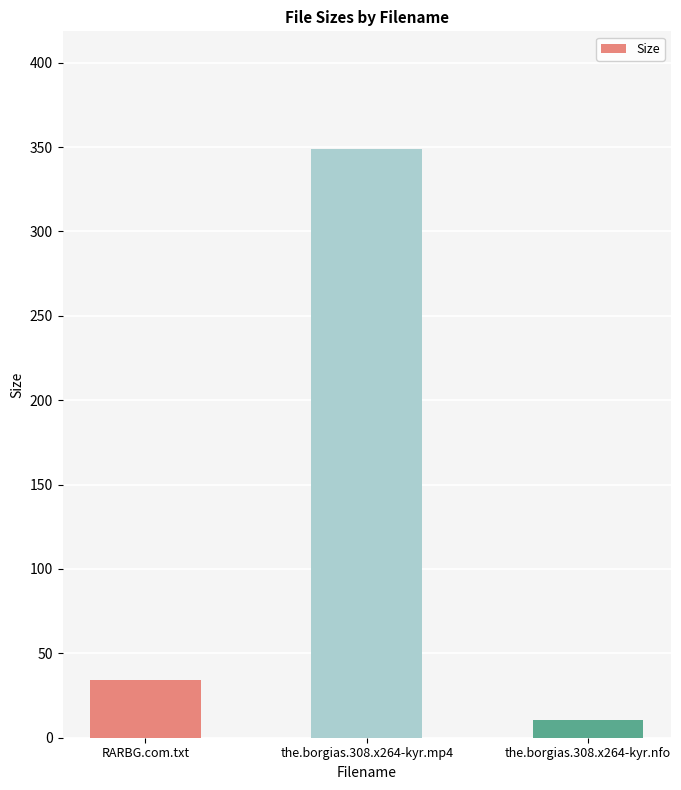

List the labels in order of value, largest first.

the.borgias.308.x264-kyr.mp4, RARBG.com.txt, the.borgias.308.x264-kyr.nfo